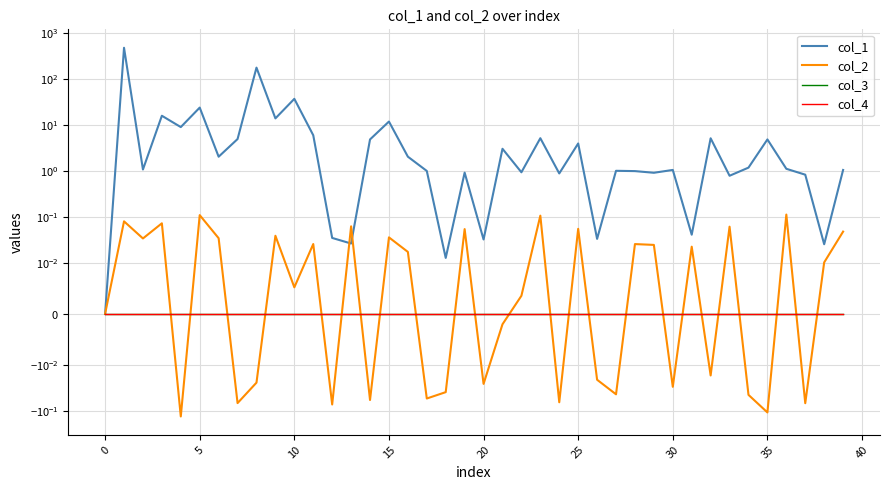

True or false: col_2 has more than 2 points higher than both neighbors.

True